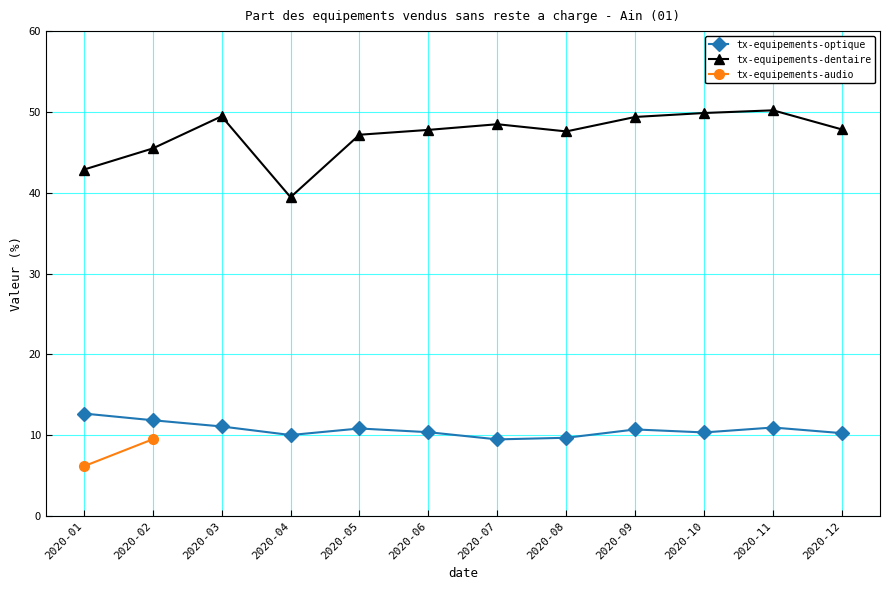

What is the sum of all tx-equipements-dentaire values?

565.6